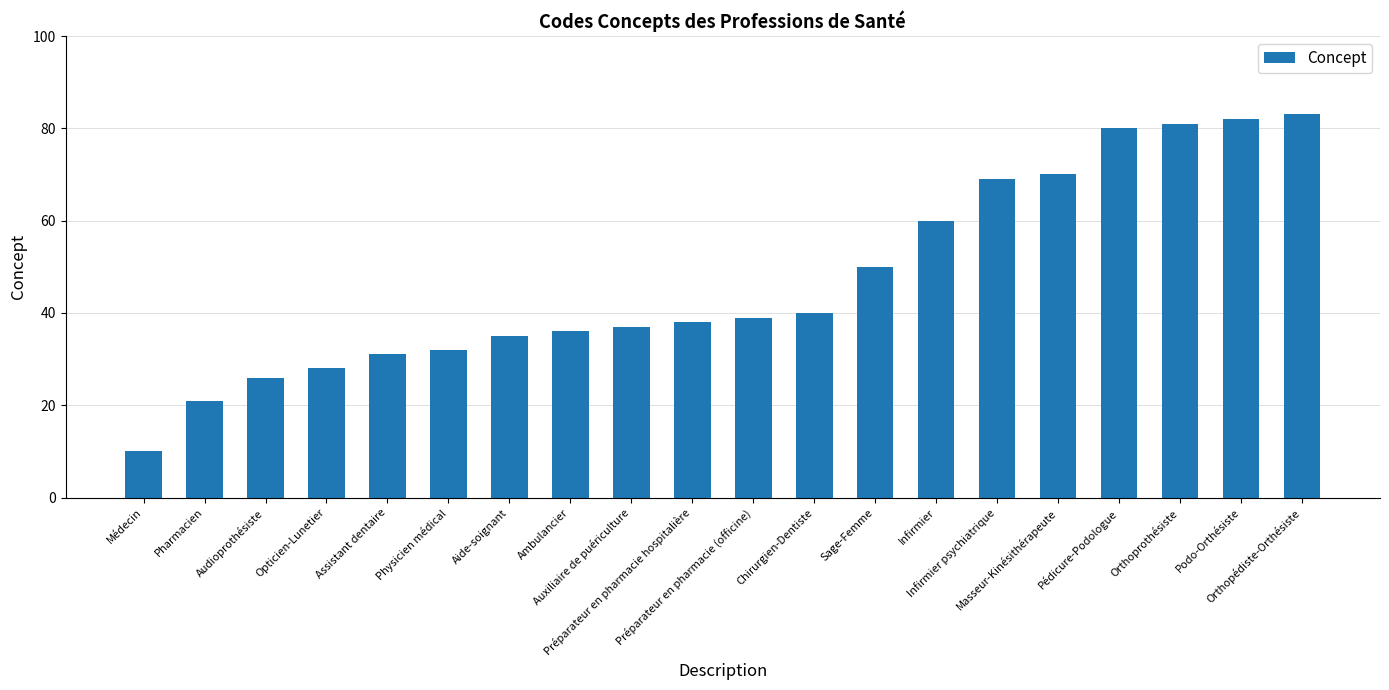

Rank the categories by value from lowest to highest.

Médecin, Pharmacien, Audioprothésiste, Opticien-Lunetier, Assistant dentaire, Physicien médical, Aide-soignant, Ambulancier, Auxiliaire de puériculture, Préparateur en pharmacie hospitalière, Préparateur en pharmacie (officine), Chirurgien-Dentiste, Sage-Femme, Infirmier, Infirmier psychiatrique, Masseur-Kinésithérapeute, Pédicure-Podologue, Orthoprothésiste, Podo-Orthésiste, Orthopédiste-Orthésiste